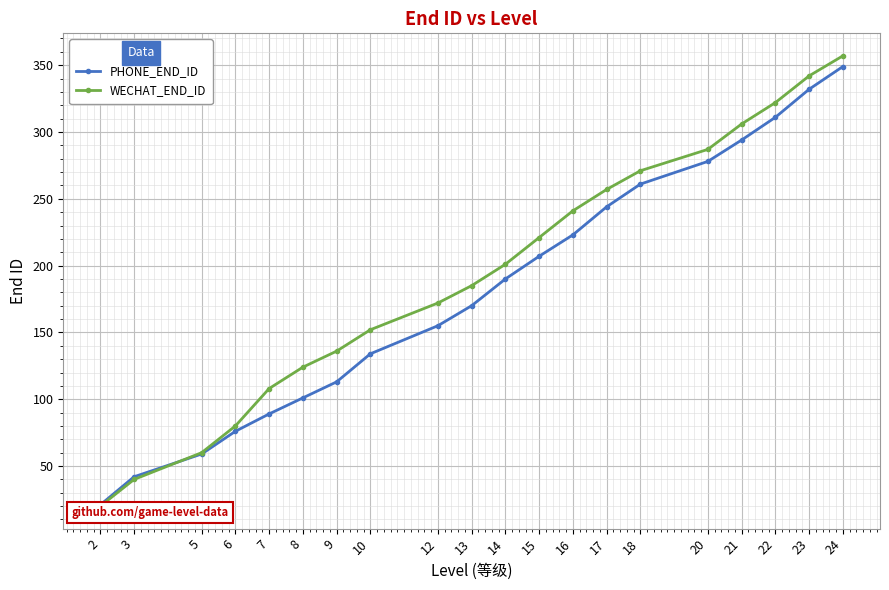

How many values in the WECHAT_END_ID series are below 201?

10